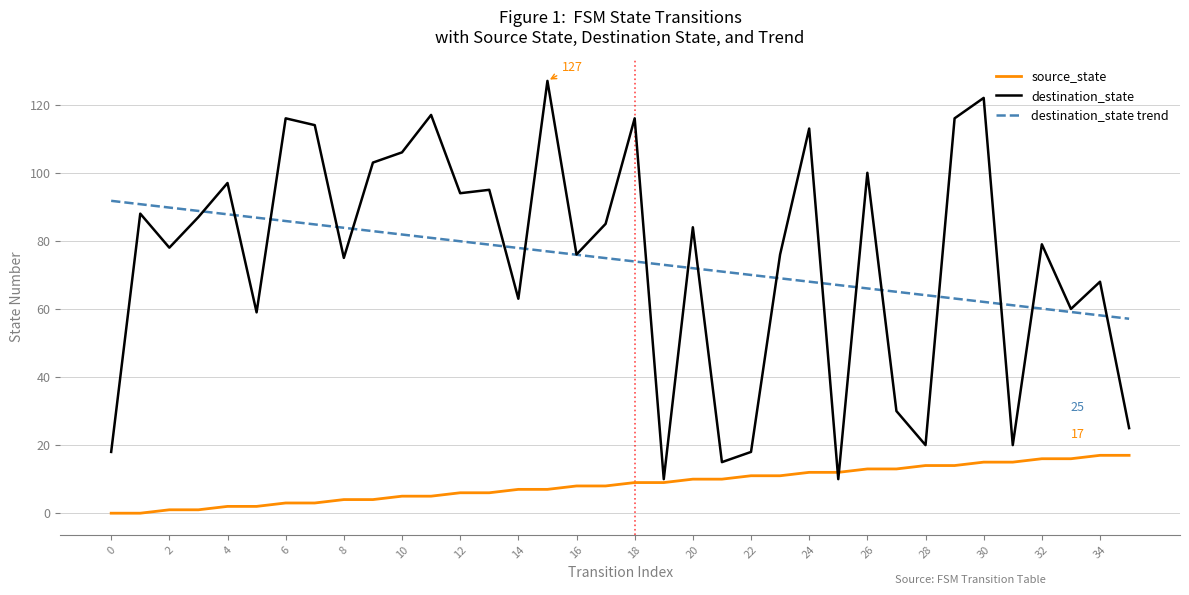

What is the minimum value for destination_state?

10.0